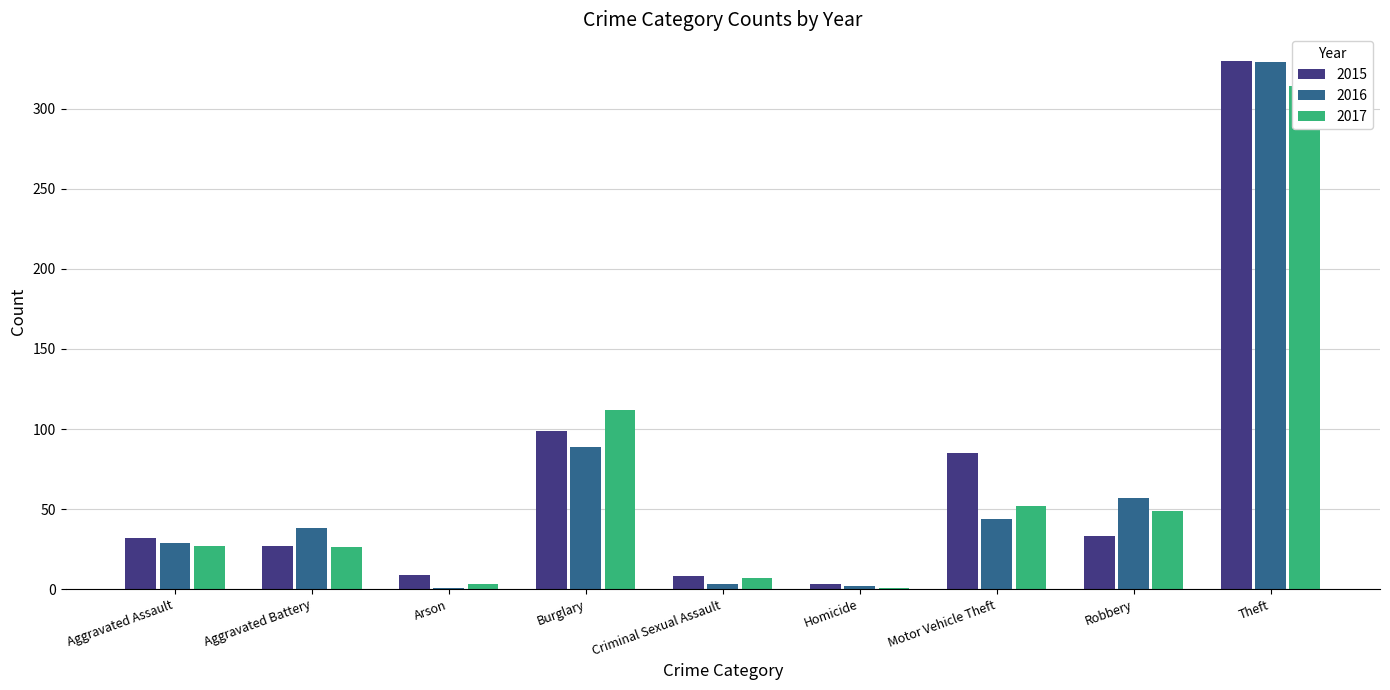

What are all the series names shown in the legend?

2015, 2016, 2017